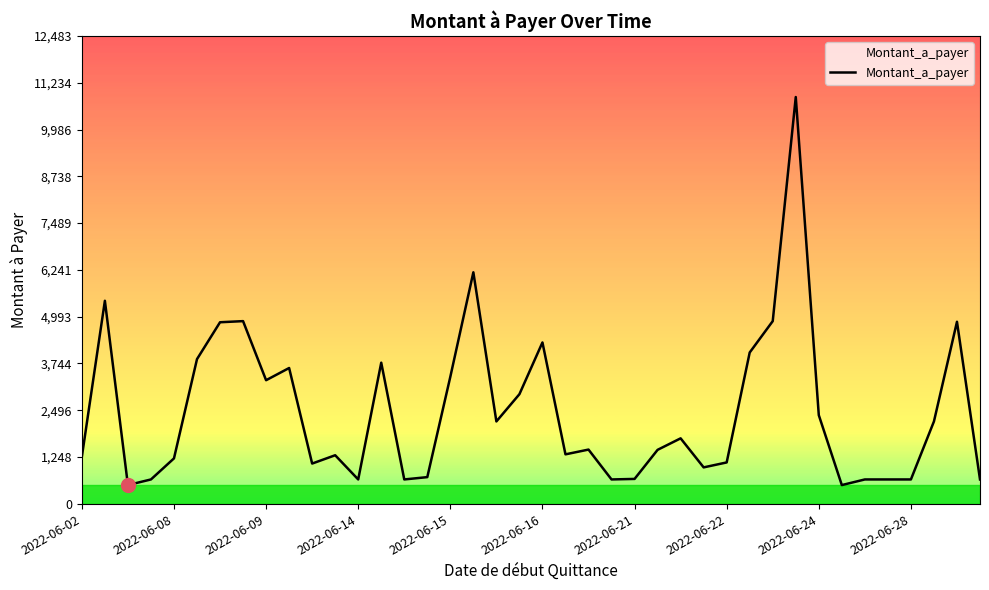

What is the maximum value shown in the chart?

10855